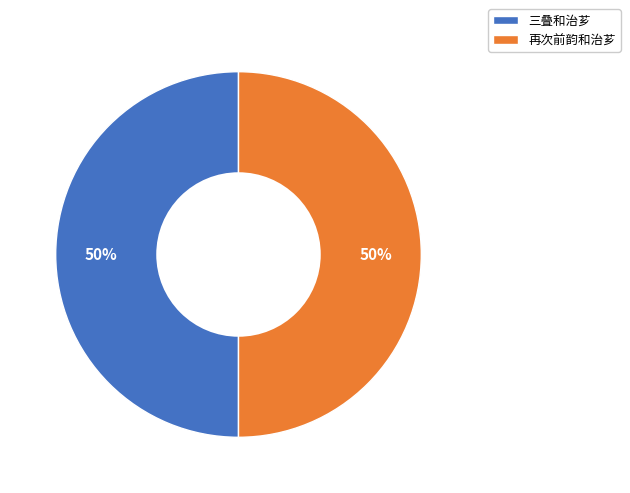

Is it true that 再次前韵和治芗 is 62% of the pie?

False